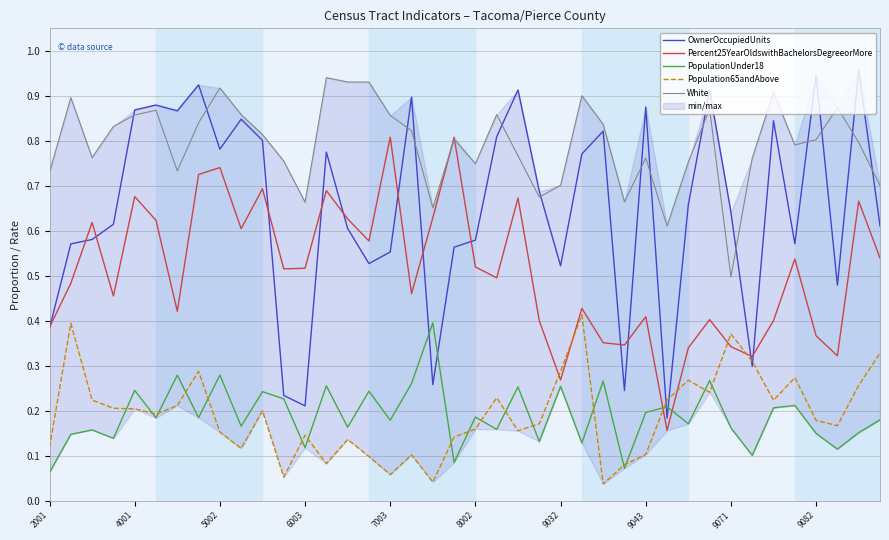

What is the label of the 26th point from the left?

25